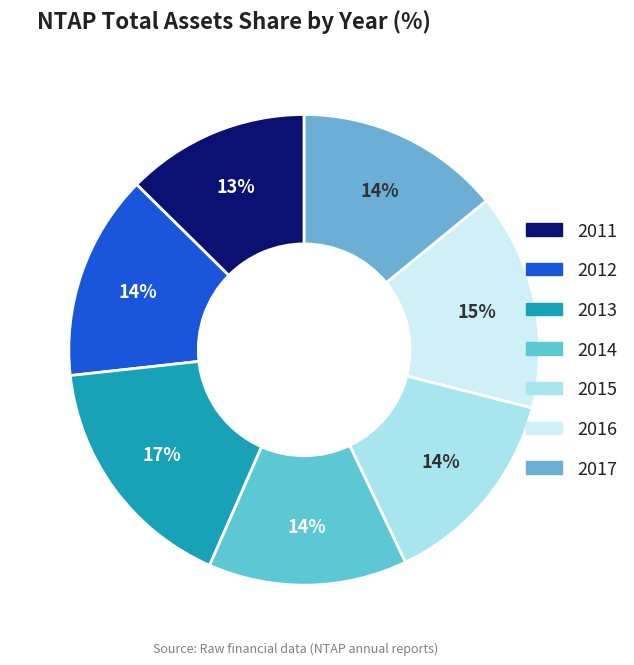

Do 2012 and 2015 together represent more than half of the pie?

No